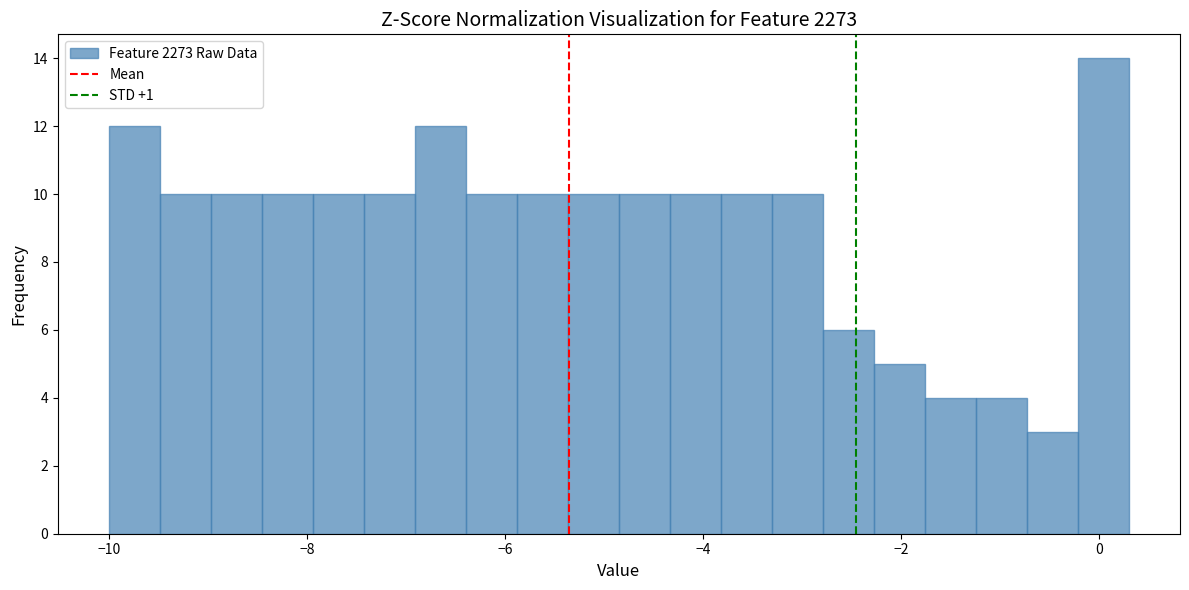

Around what value on the x-axis is the tallest bar? Give the approximate position of its centre, as read against the axis.

0.0